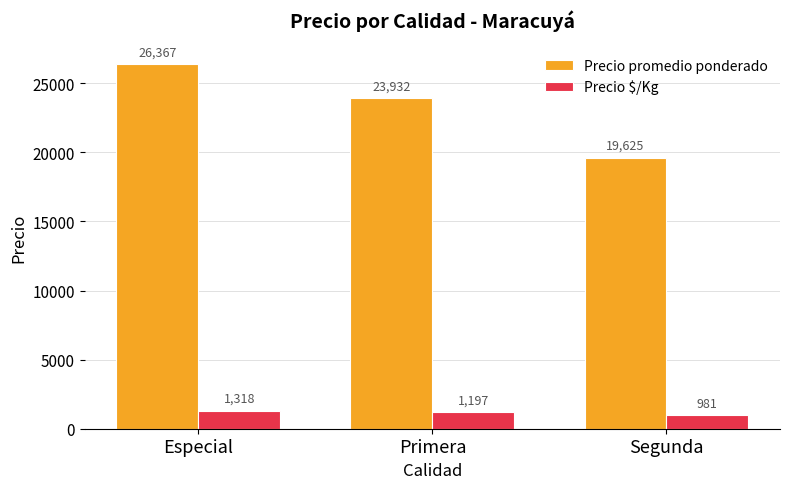

Is it true that Precio promedio ponderado equals 42277.3 at Primera?

False